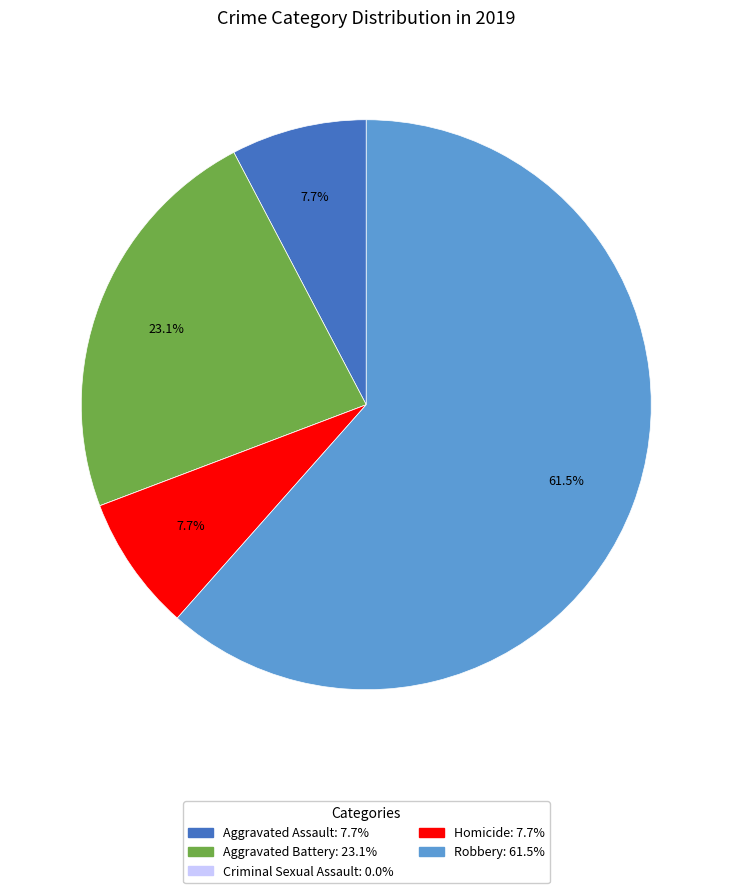

Do Aggravated Assault and Robbery together represent more than half of the pie?

Yes